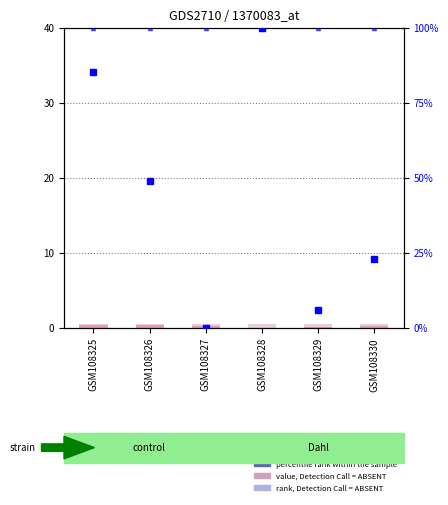

At which category is the sum across all series the highest?

GSM108328